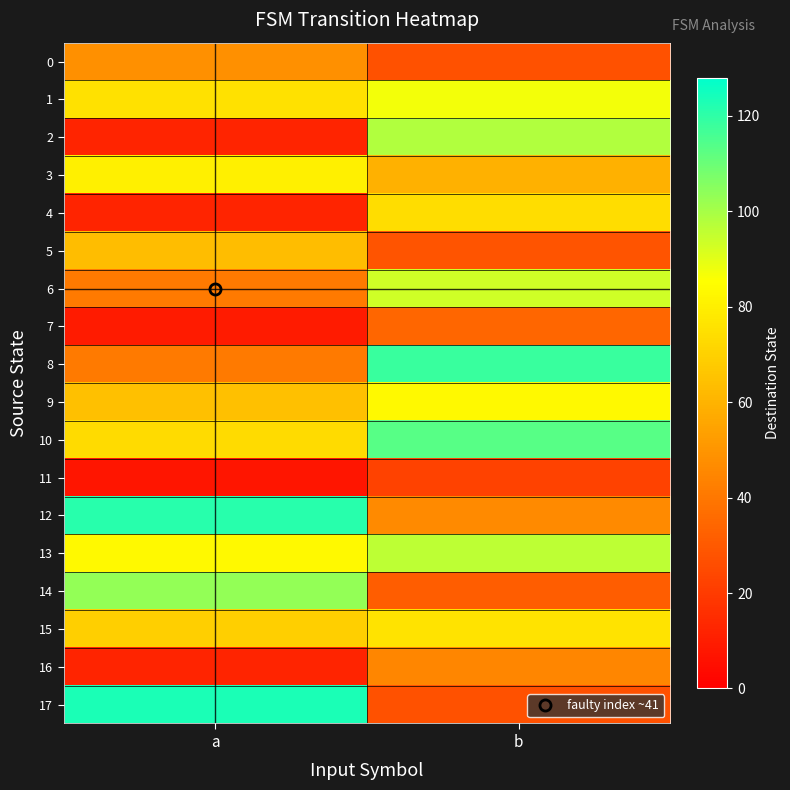

Which series changed the most between a and b?

17